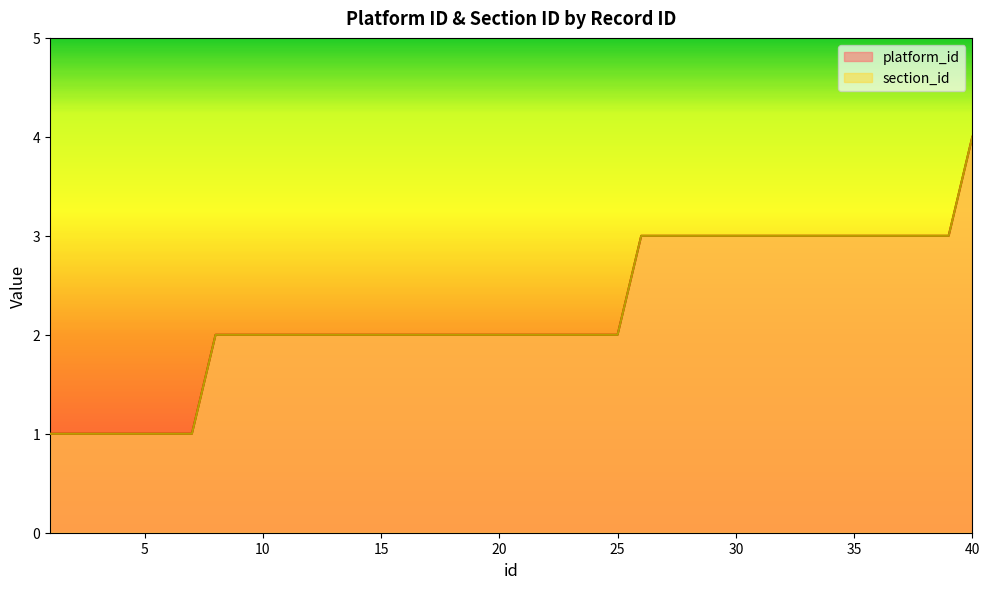

At which category is the sum across all series the highest?

40